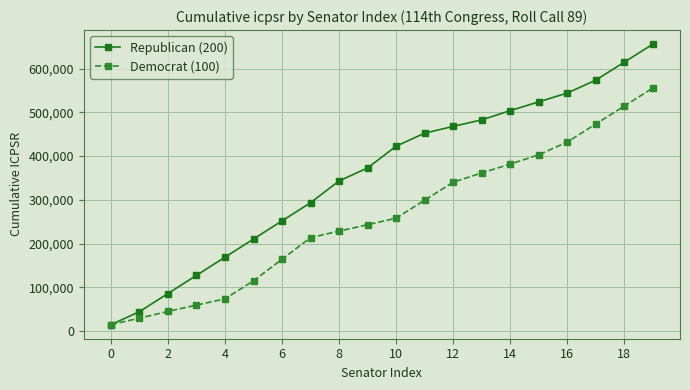

How many distinct data groups are displayed?

2